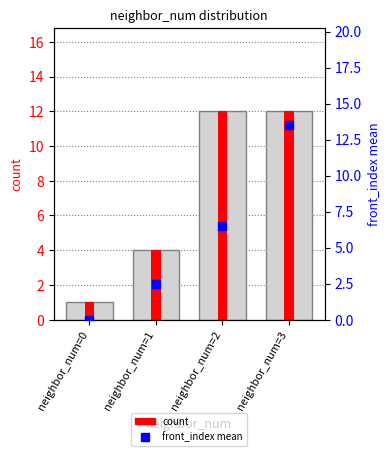

Does the chart contain any negative values?

No